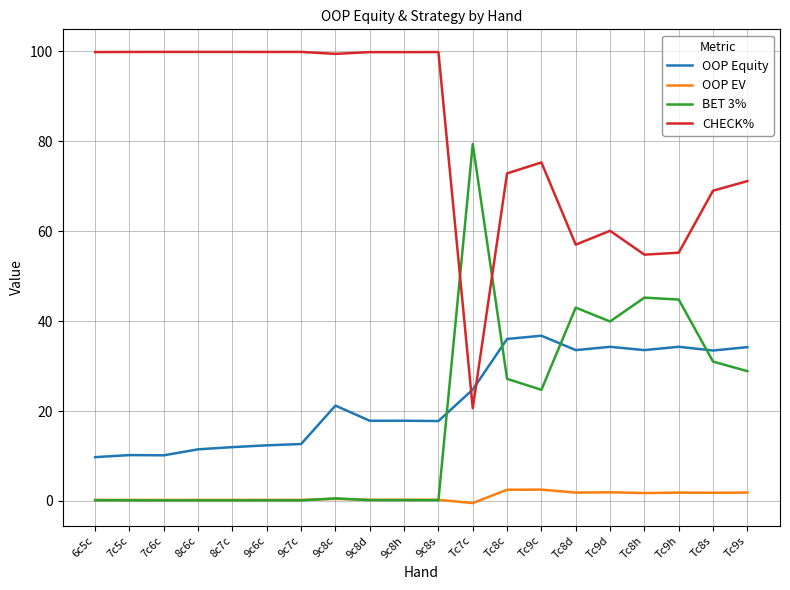

At how many categories does at least one series exceed 32?

20